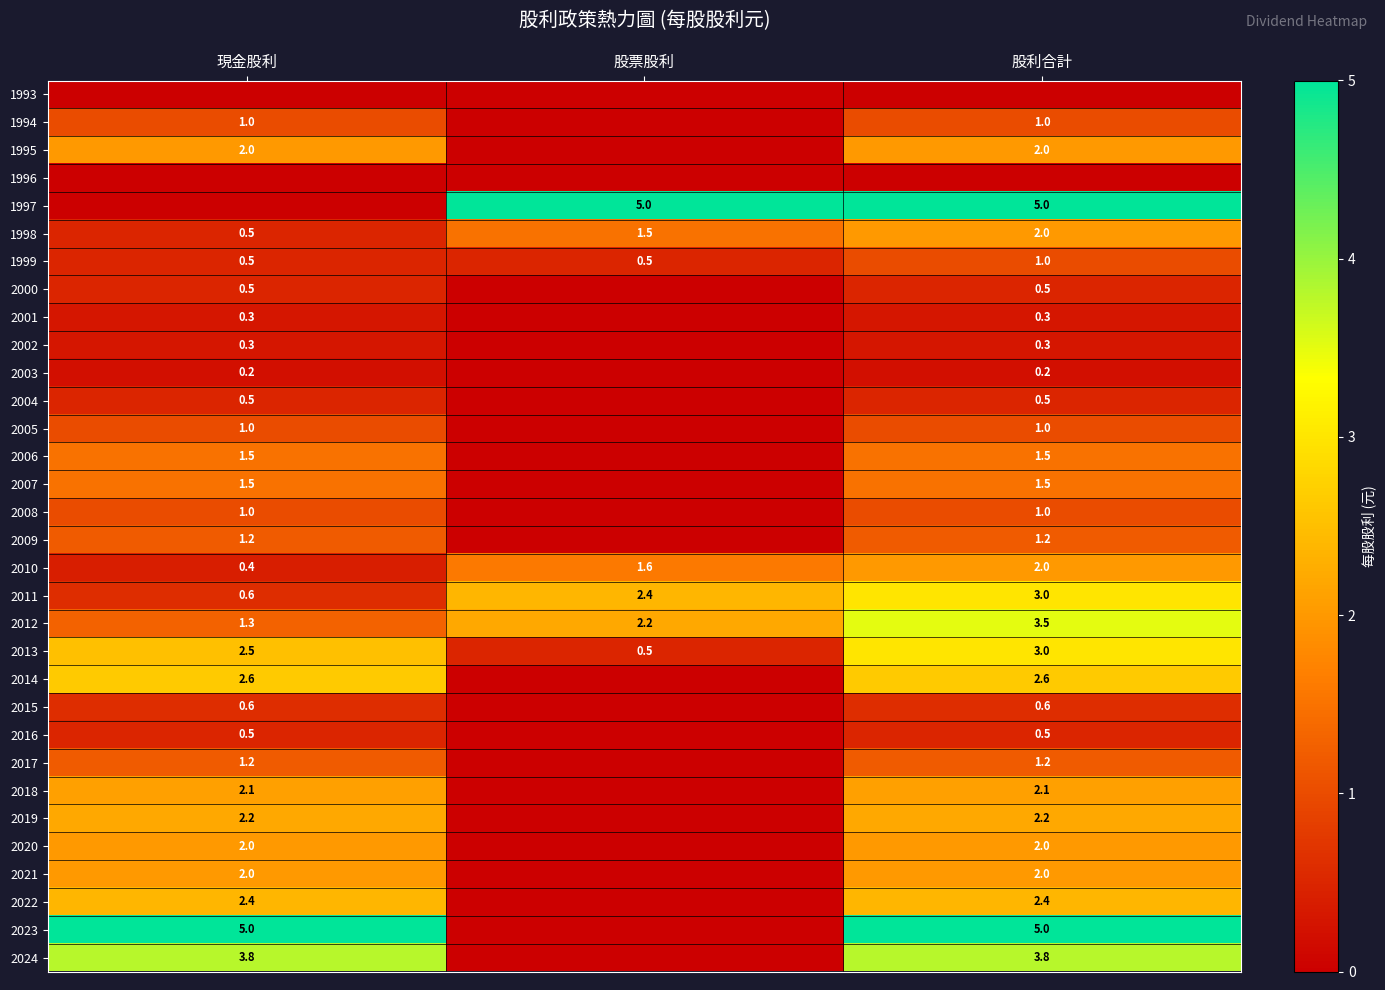

What is the difference between the 1998 values at 股利合計 and 股票股利?

0.5